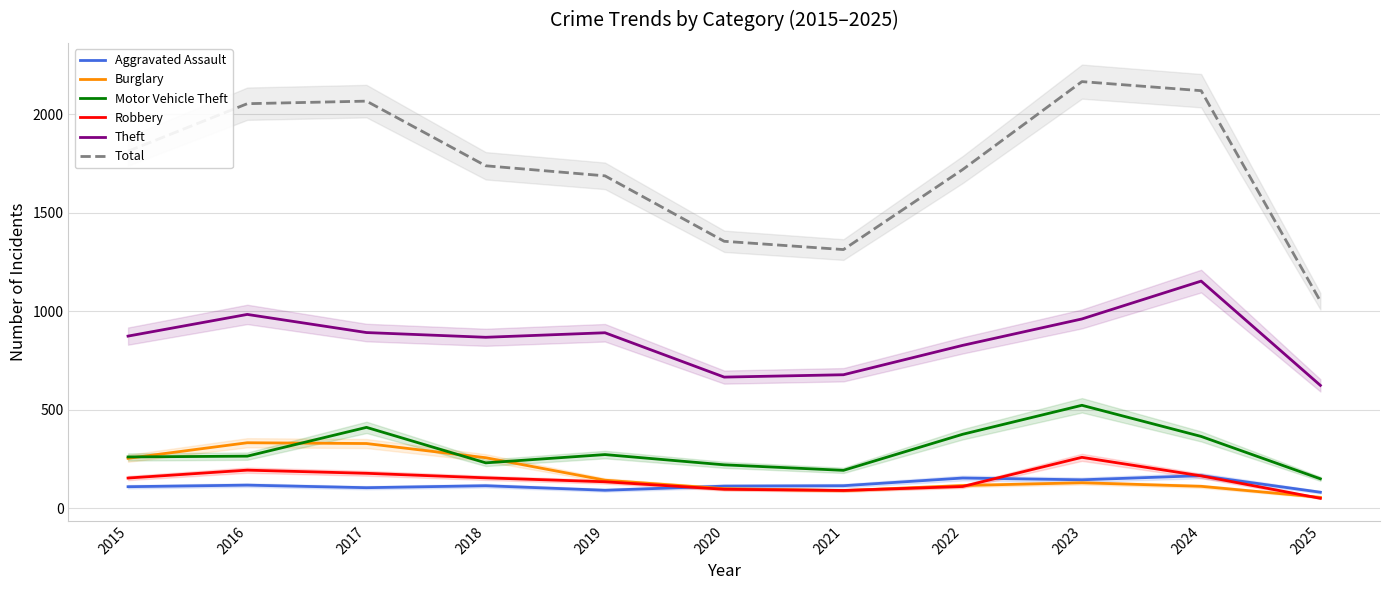

Which series changed the most between 2019 and 2021?

Total